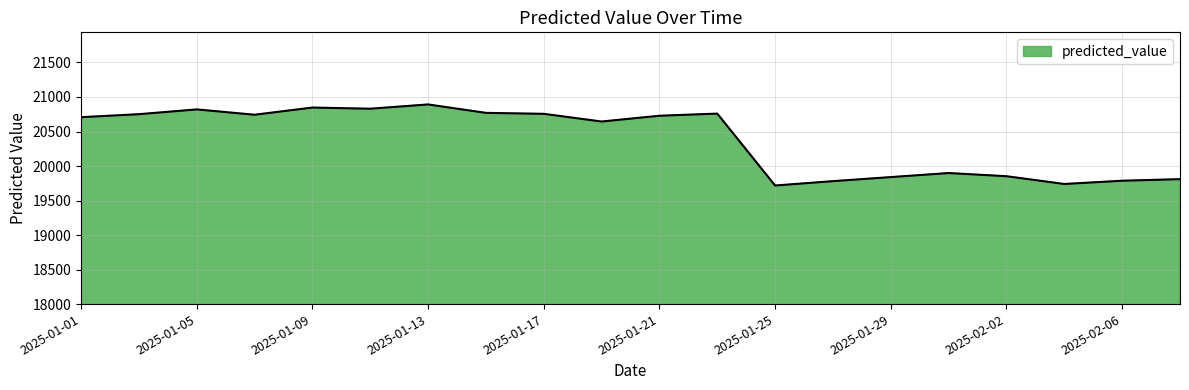

What is the difference between the maximum and minimum values?

1174.2